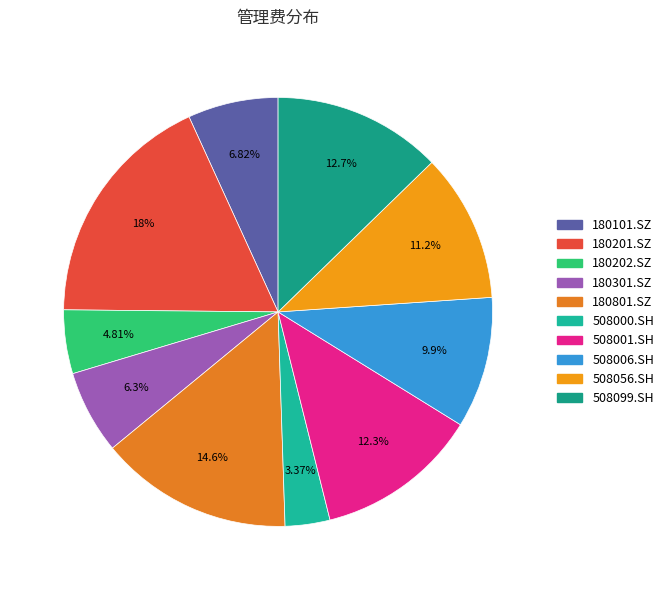

How much of the chart is everything except 508001.SH?

87.7%